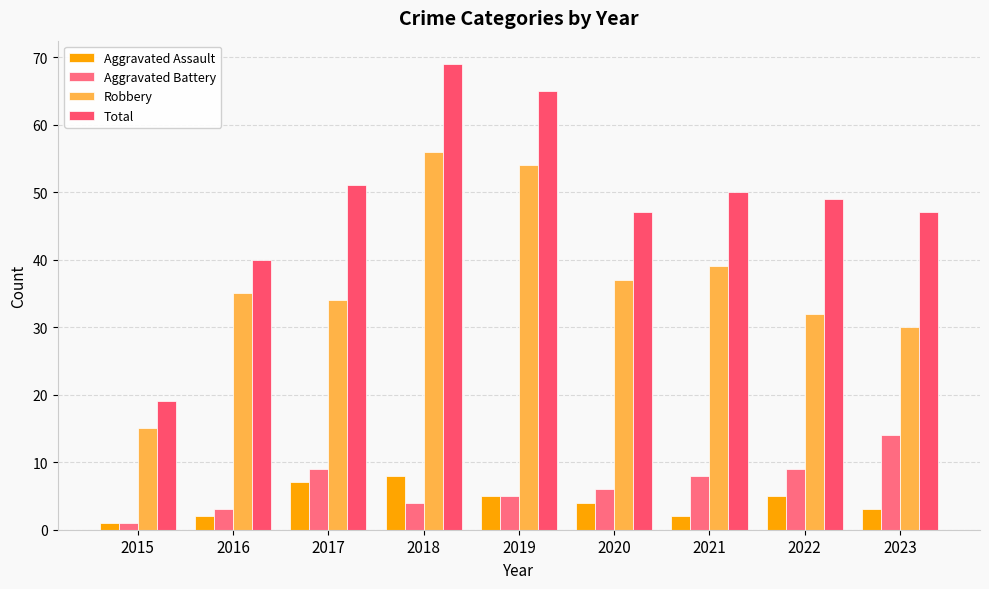

Rank the series by their maximum value, from lowest to highest.

Aggravated Assault, Aggravated Battery, Robbery, Total